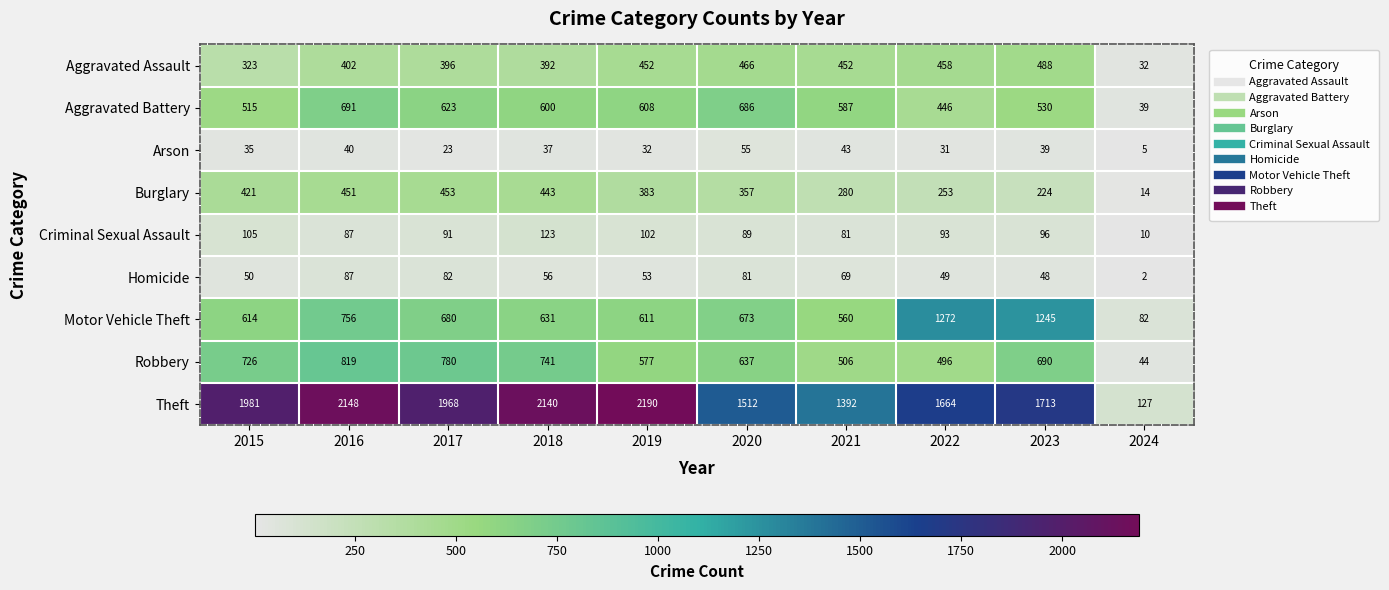

At how many categories does at least one series exceed 2045?

3